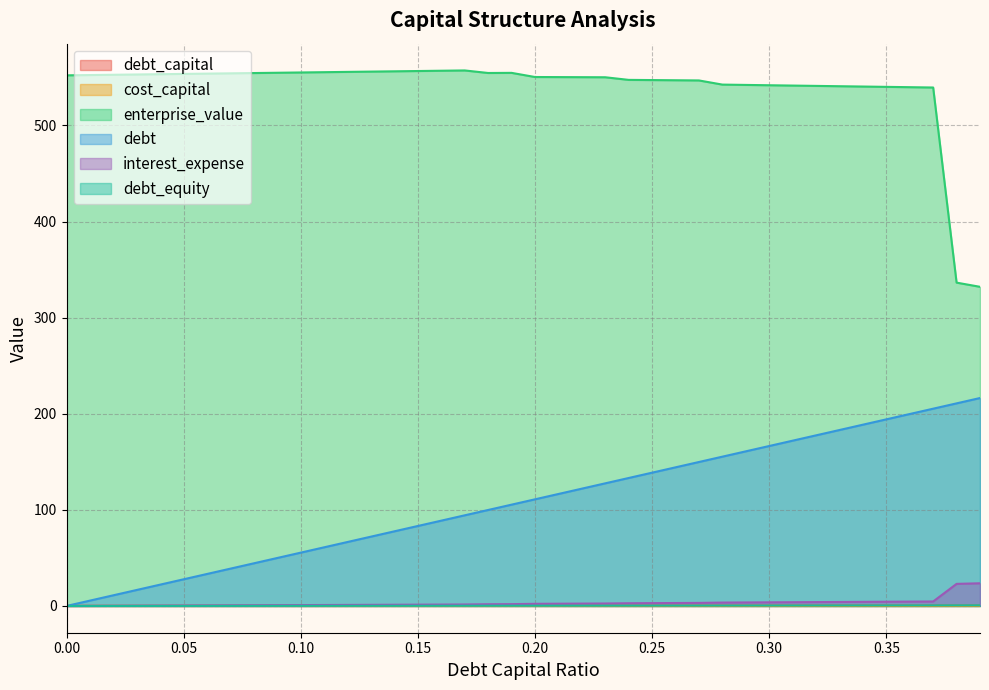

Between 0.05 and 0.18, which is larger?

0.18